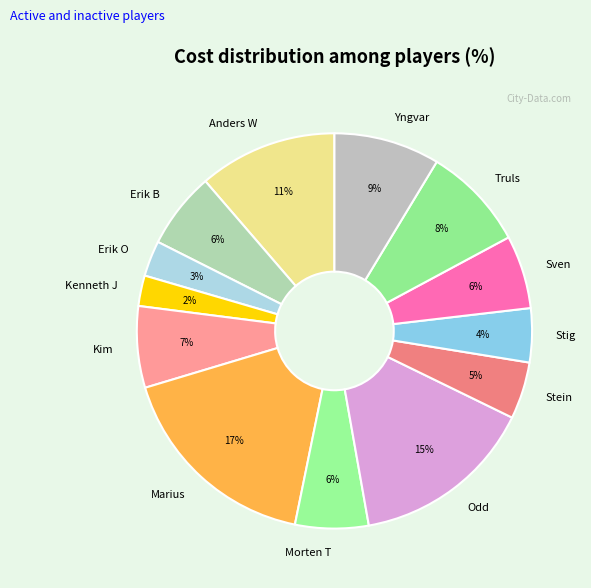

To the nearest percent, what is the difference between the Anders W and Odd slice percentages?

4%